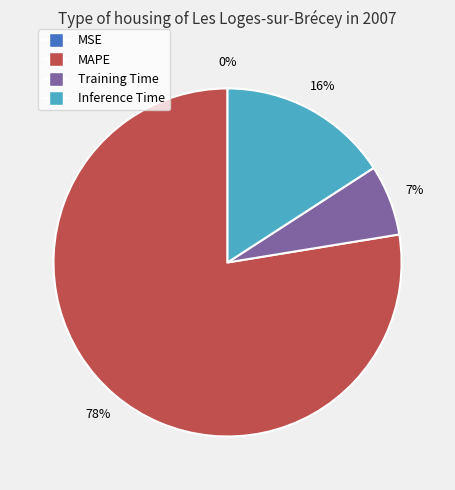

Is there any slice that represents more than half of the pie?

Yes